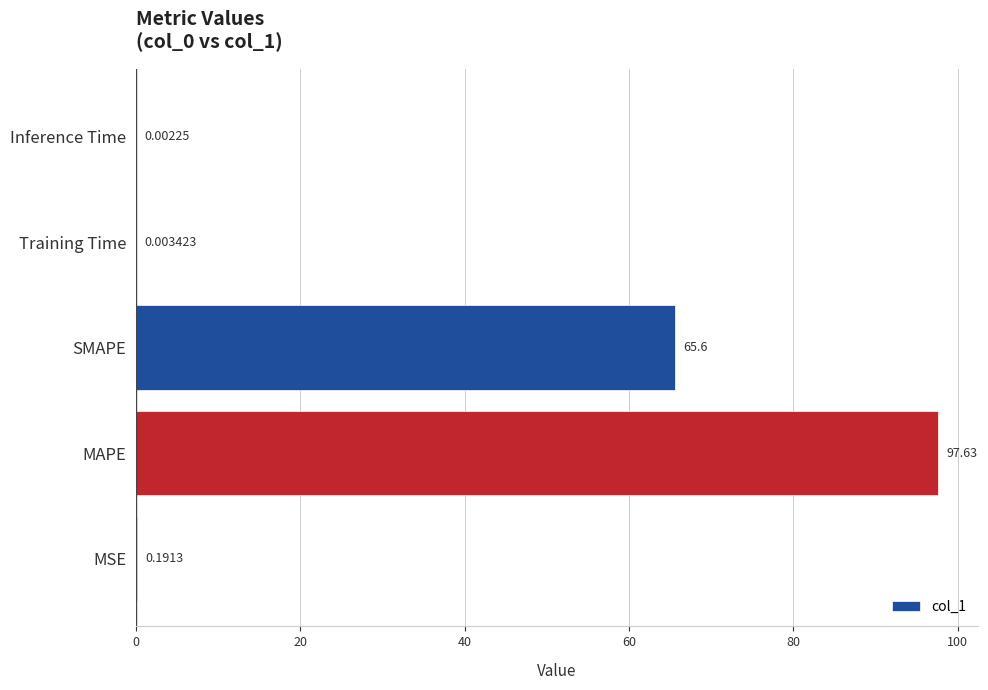

What is the sum of all values?

163.4